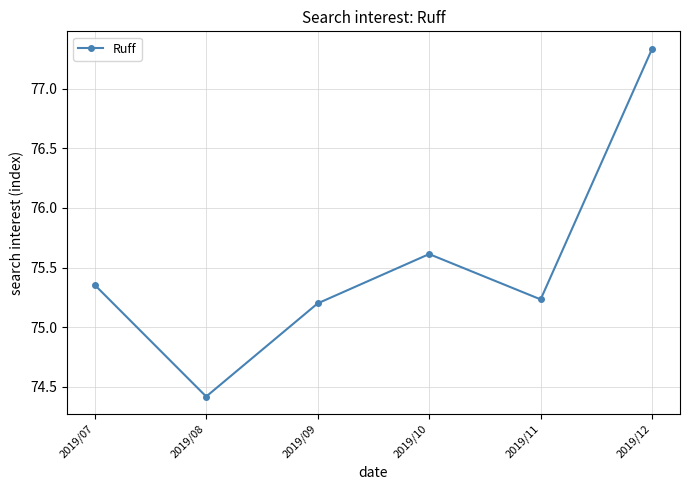

What is the minimum value shown in the chart?

74.4